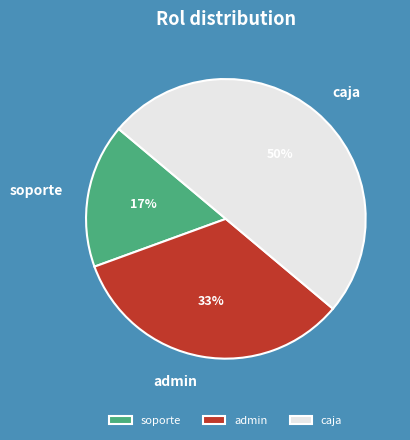

To the nearest percent, what percentage of the pie is admin?

33%